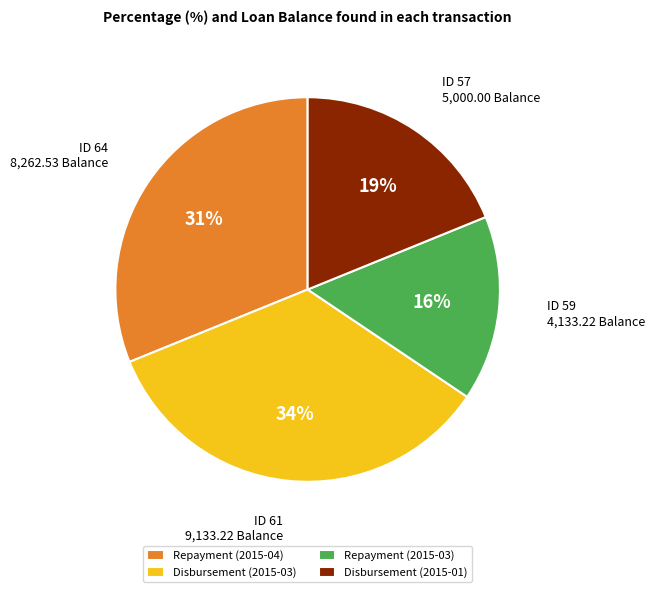

To the nearest percent, what is the average slice percentage?

25%